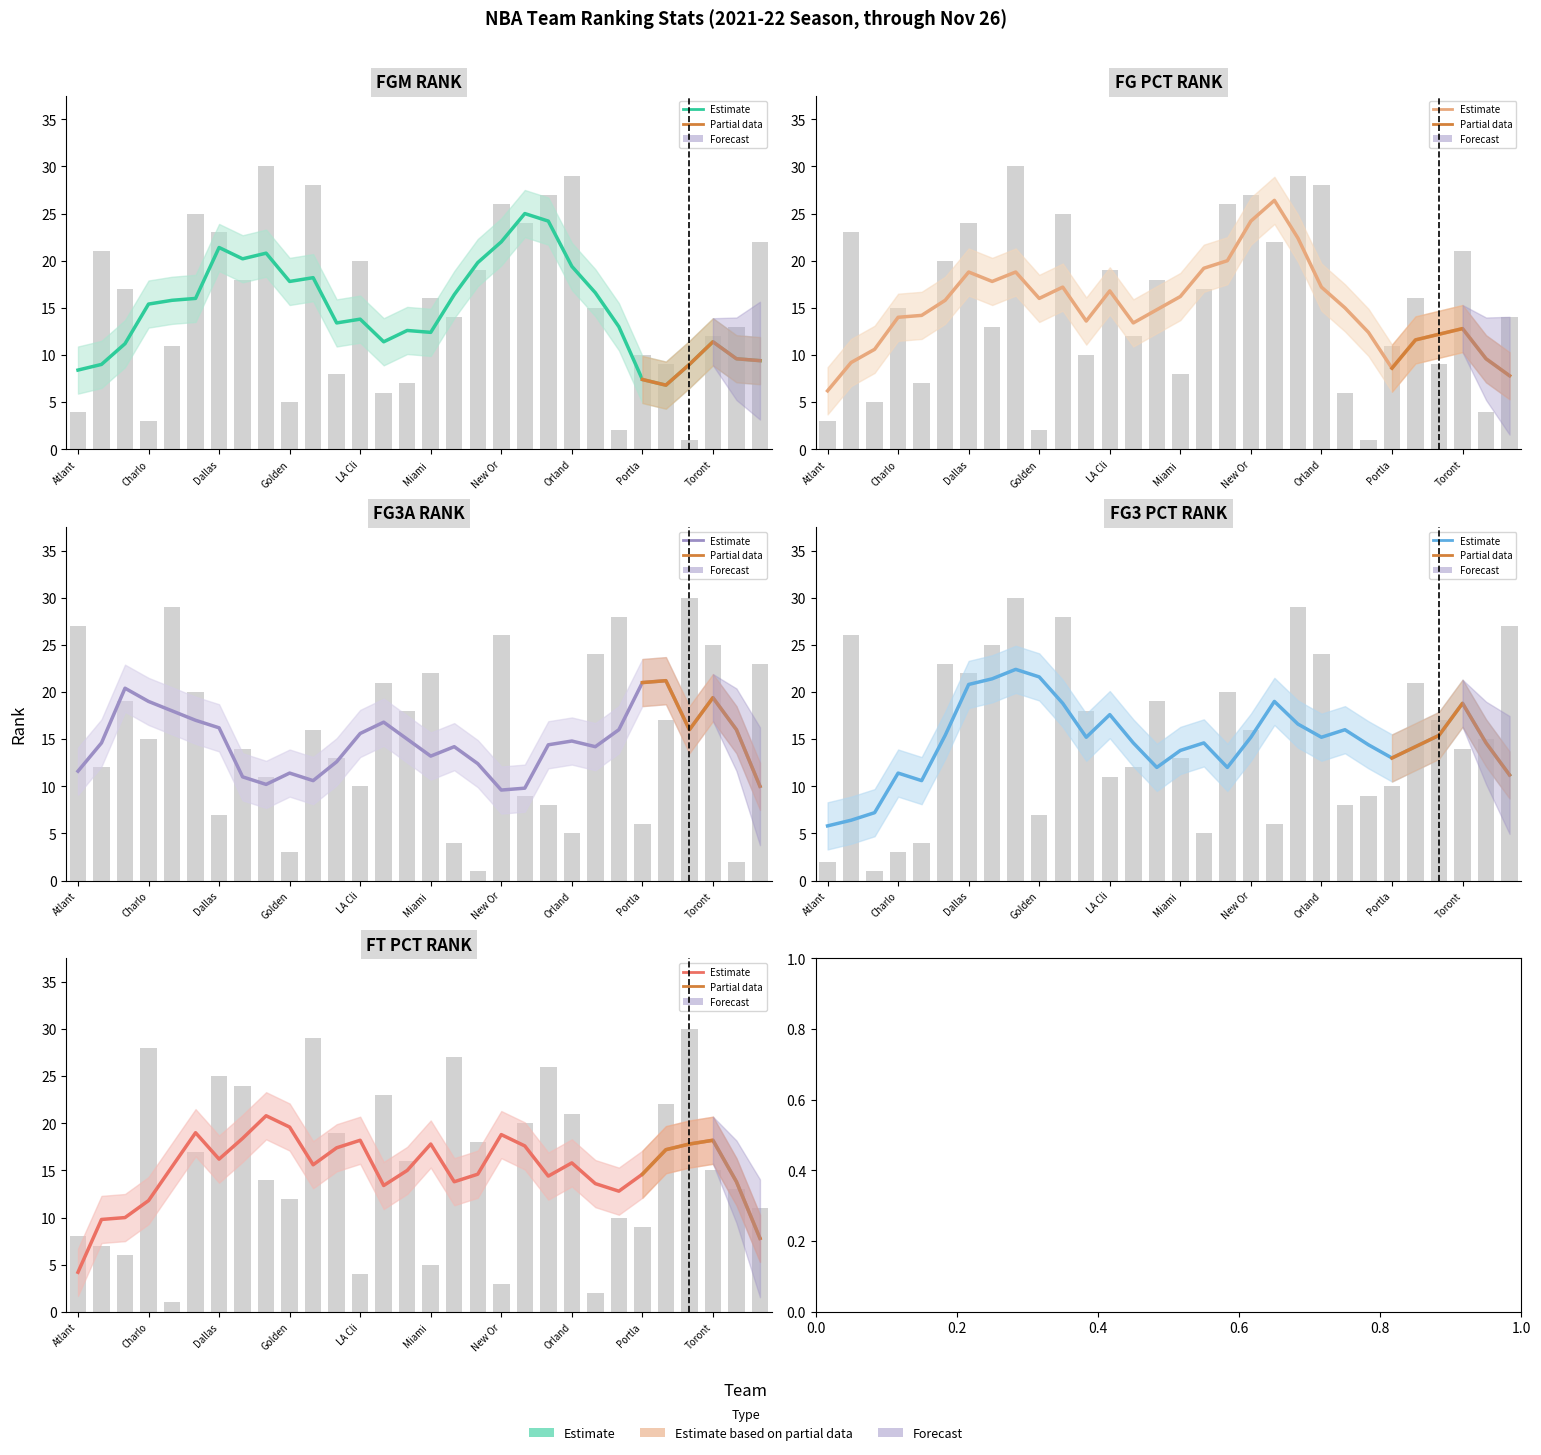

Does the chart contain any negative values?

No